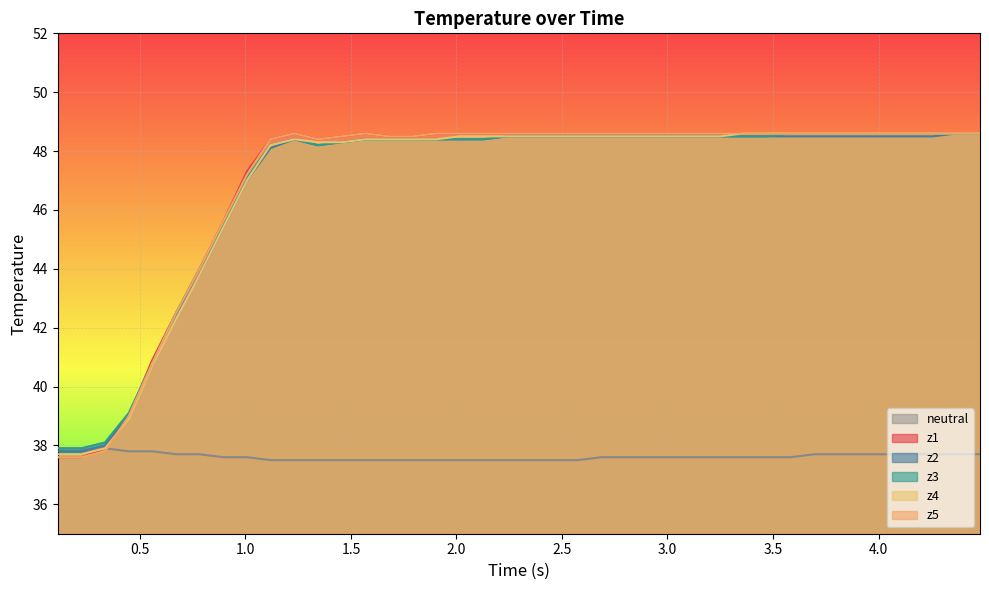

What is the greatest value displayed?

48.6